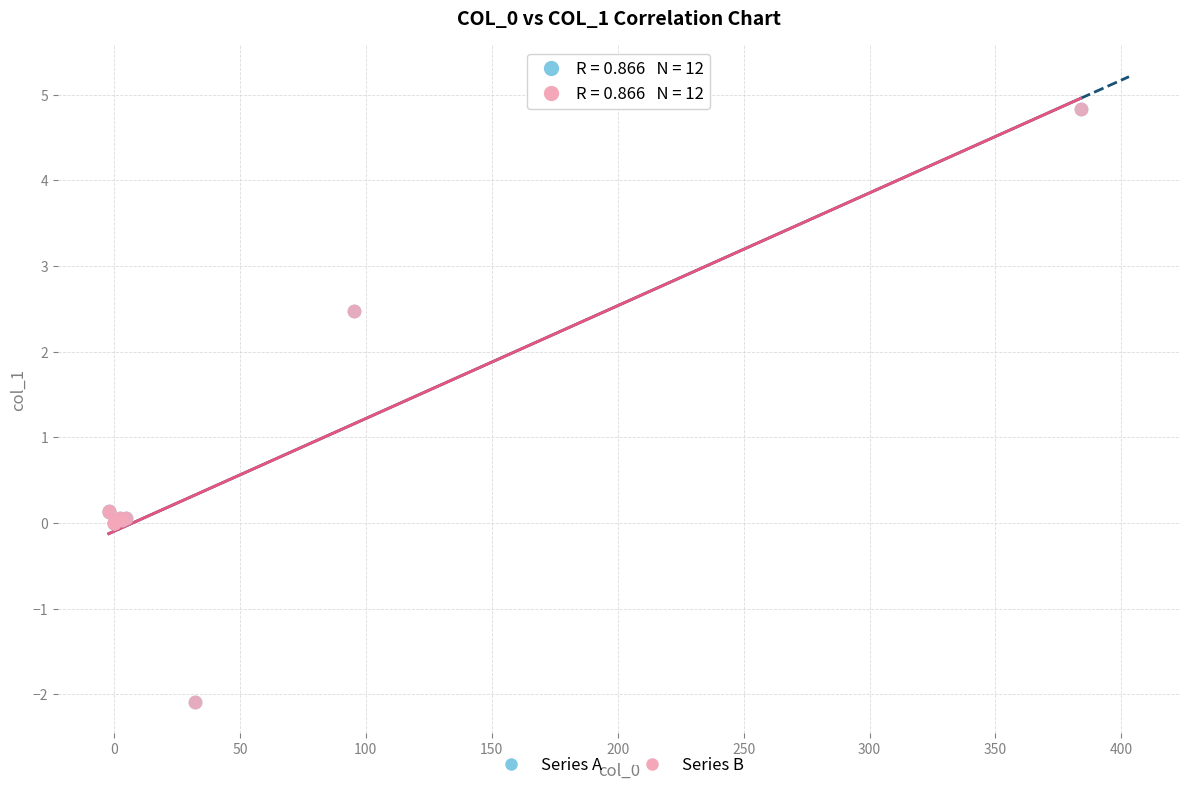

Which series has the widest spread of Y values?

Series A